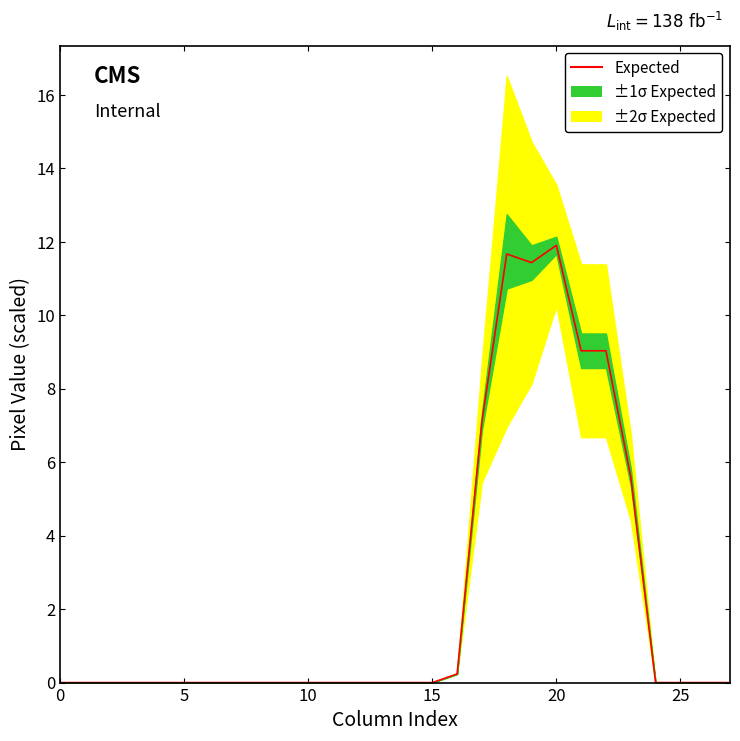

At which category does the data reach its first local peak?

18